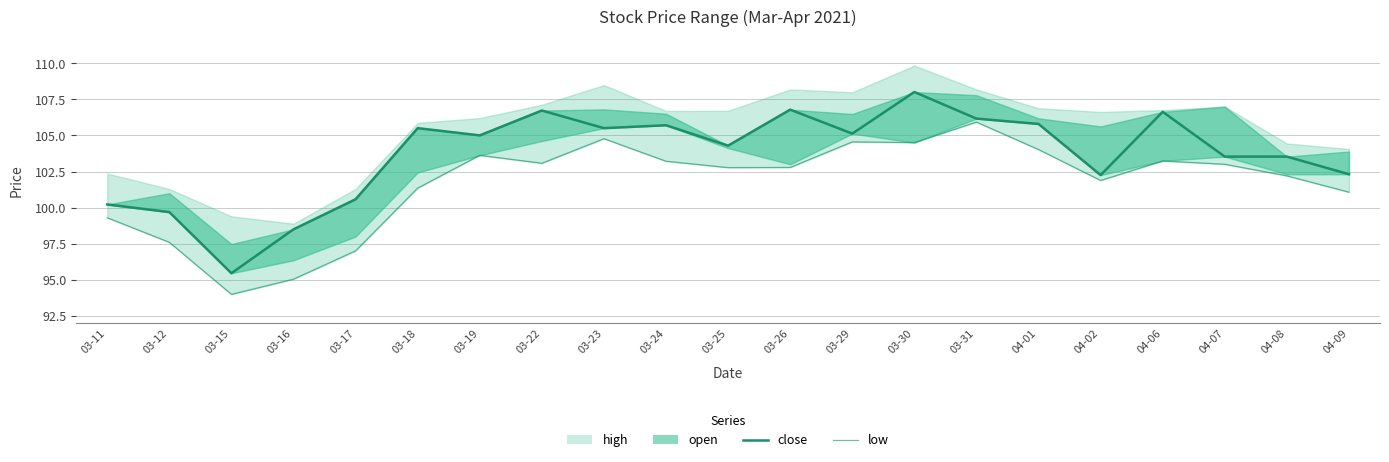

At which category does low reach its first local valley?

03-15